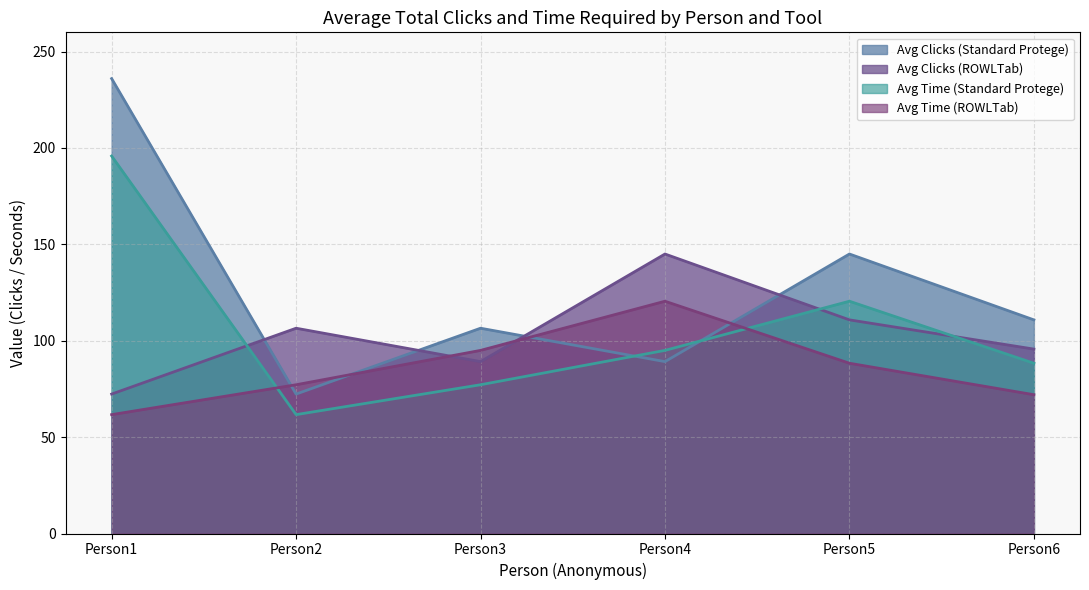

Which series has the largest total across all categories?

Avg Clicks (Standard Protege)